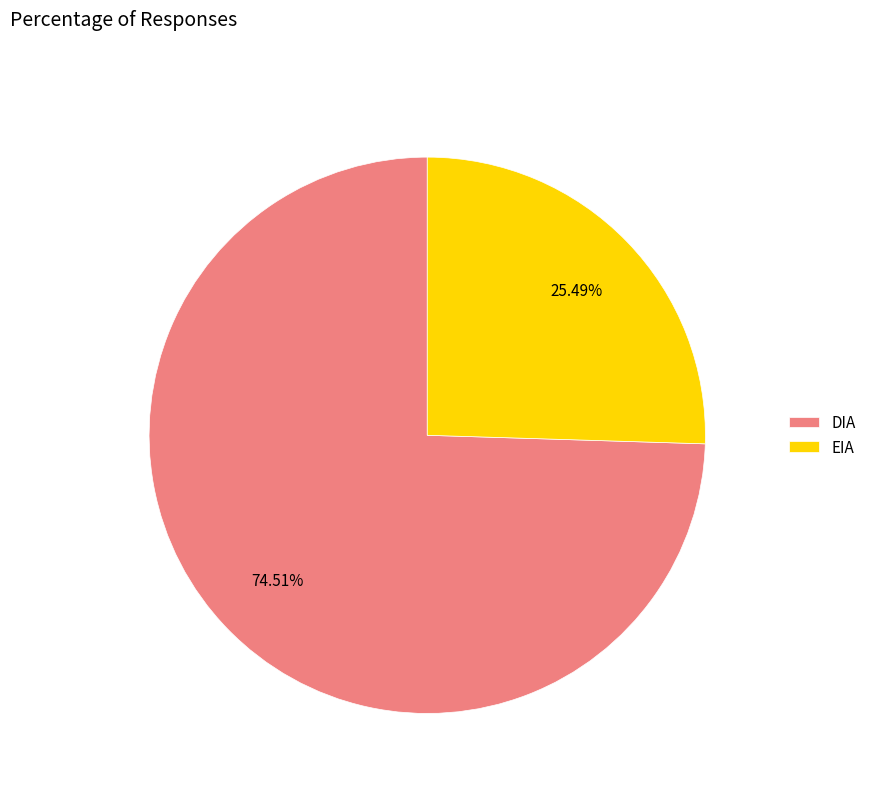

How many segments does this pie chart have?

2